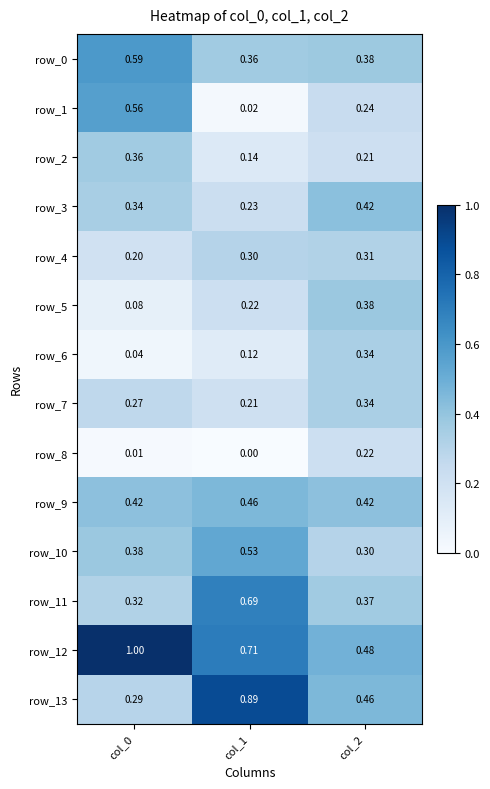

What is the minimum value for row_4?

0.2